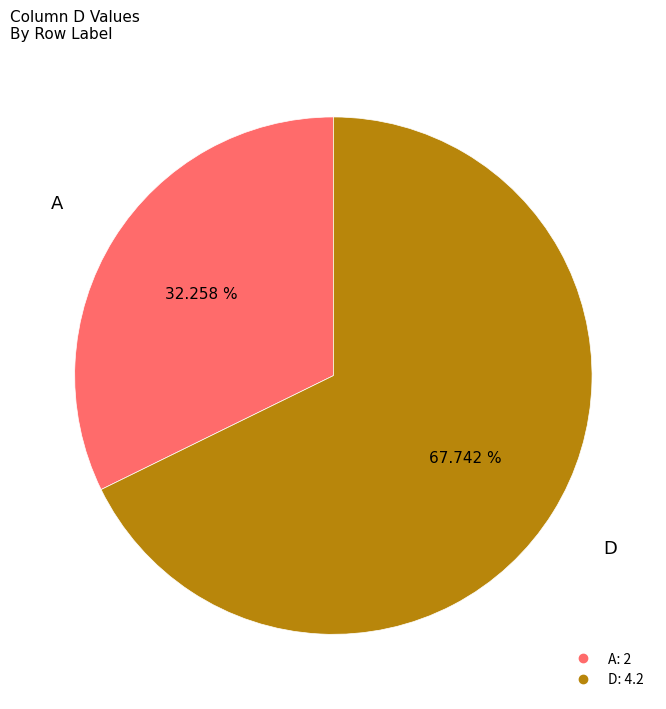

Is there a majority slice in this chart?

Yes